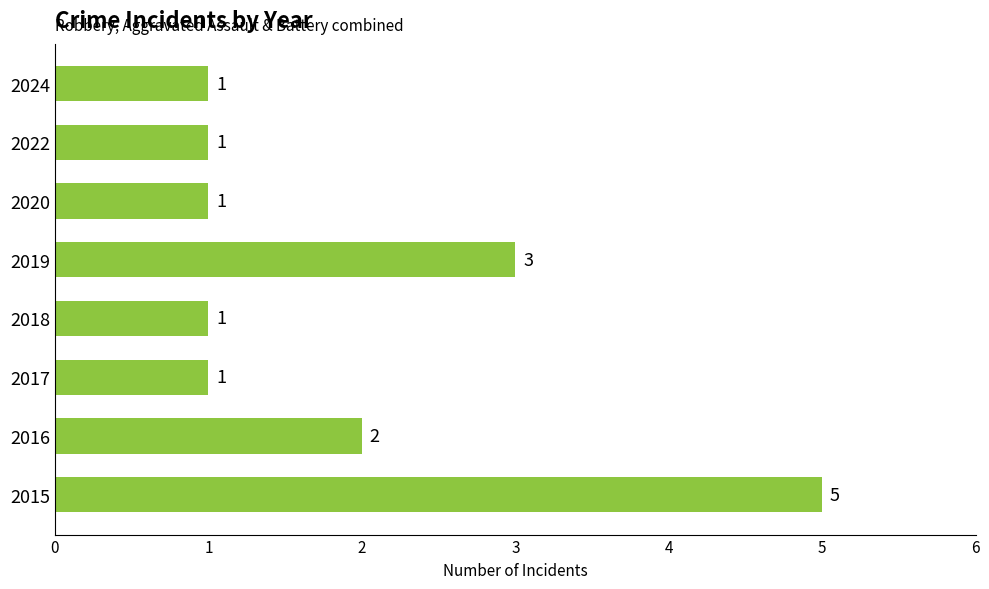

At which label is the value closest to 3?

2019